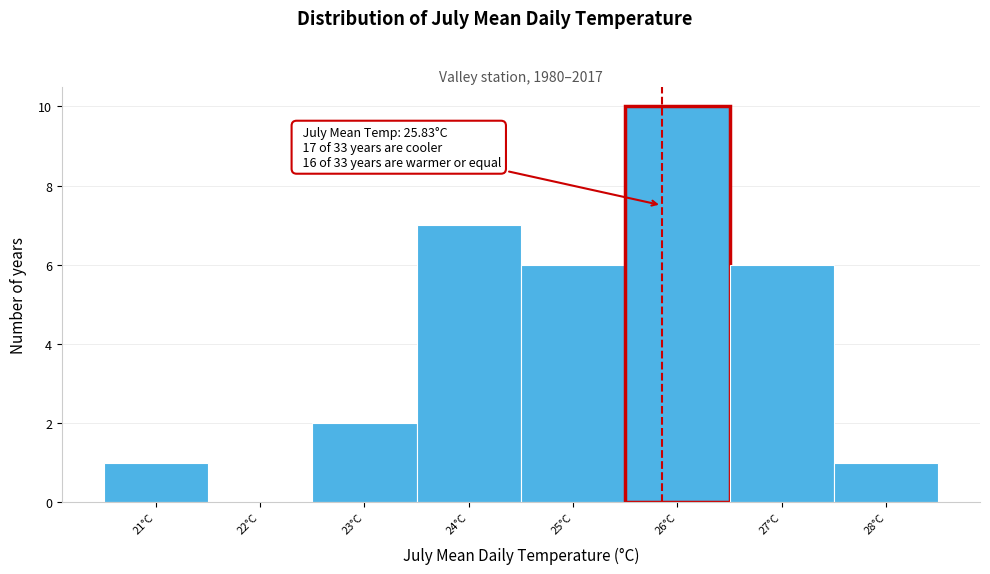

Which range on the x-axis has the tallest bar?

25.48 to 26.48